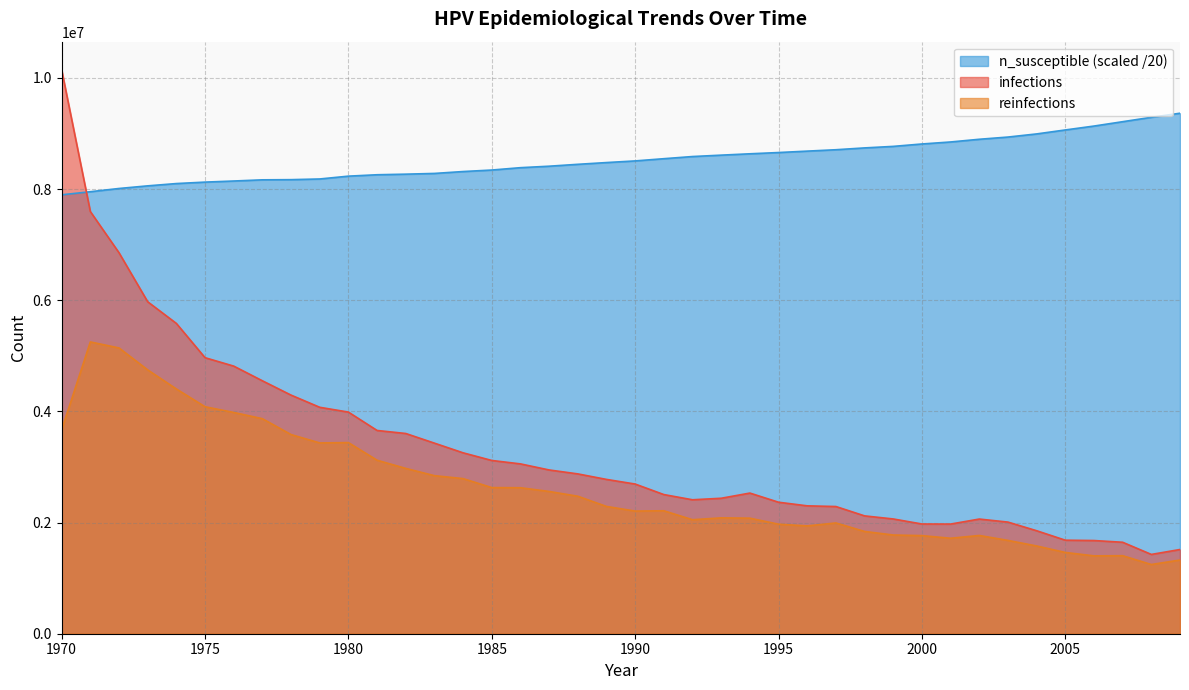

What is the sum of all n_susceptible values?

341194962.4